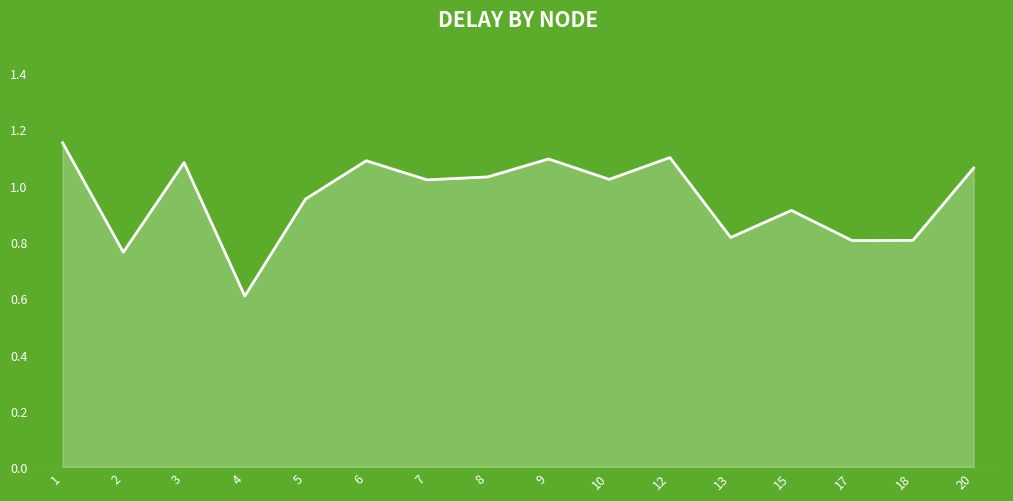

Which label corresponds to the smallest value in the chart?

4